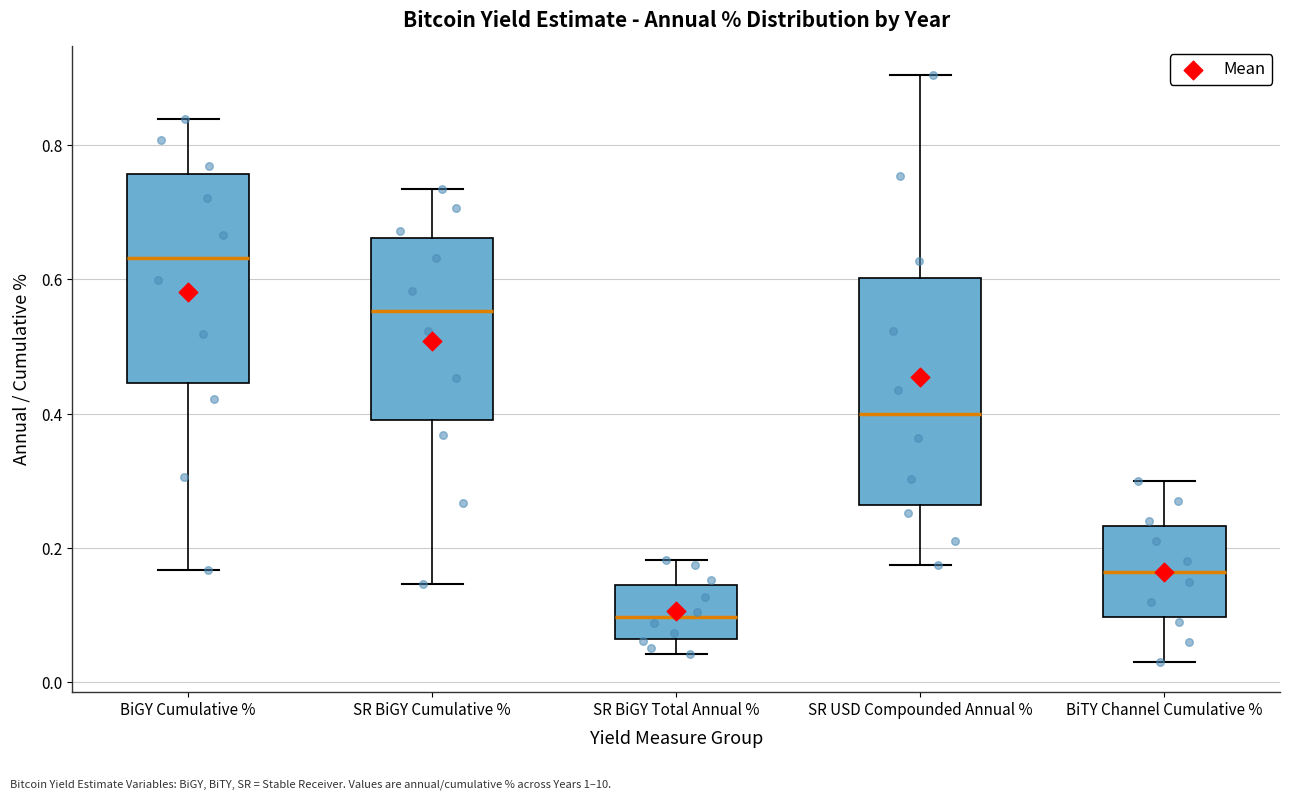

Which box's median line is the highest?

BiGY Cumulative %